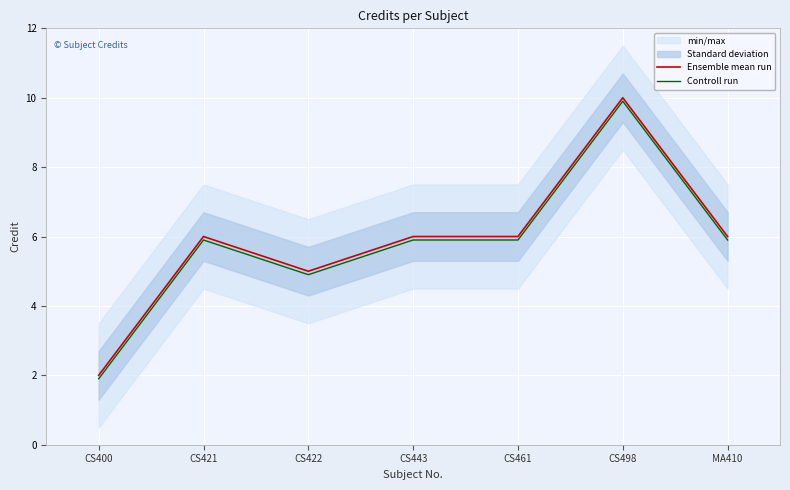

Which series has the widest spread of values?

Ensemble mean run